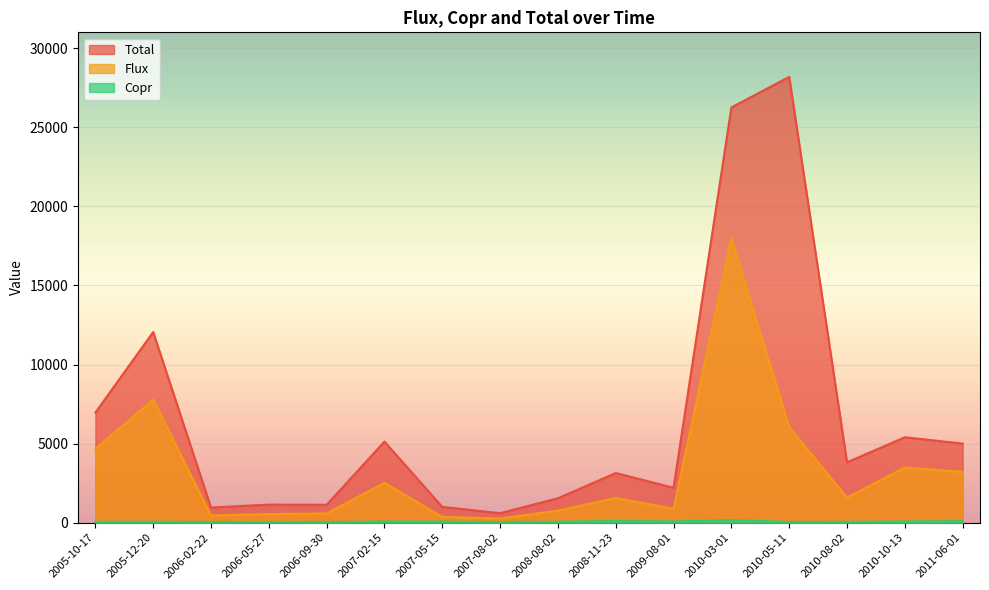

At which category is the sum across all series the highest?

2010-03-01